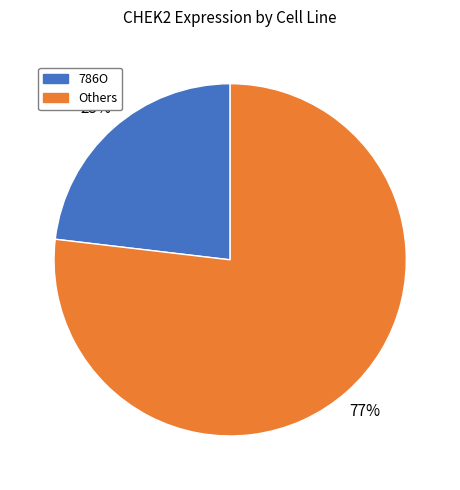

Combined, do Others and 786O account for over 50%?

Yes